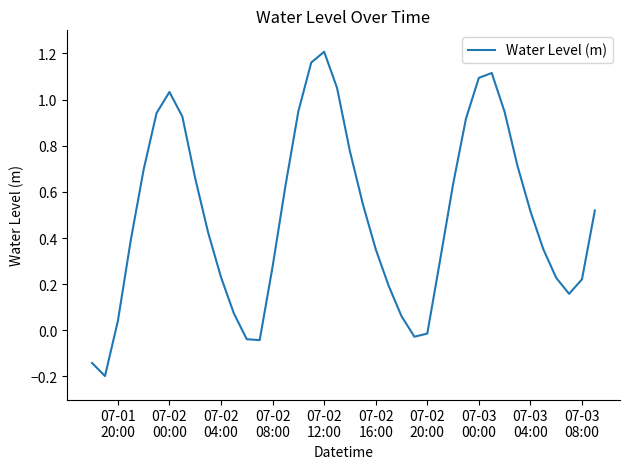

What is the difference between the maximum and minimum values?

1.4